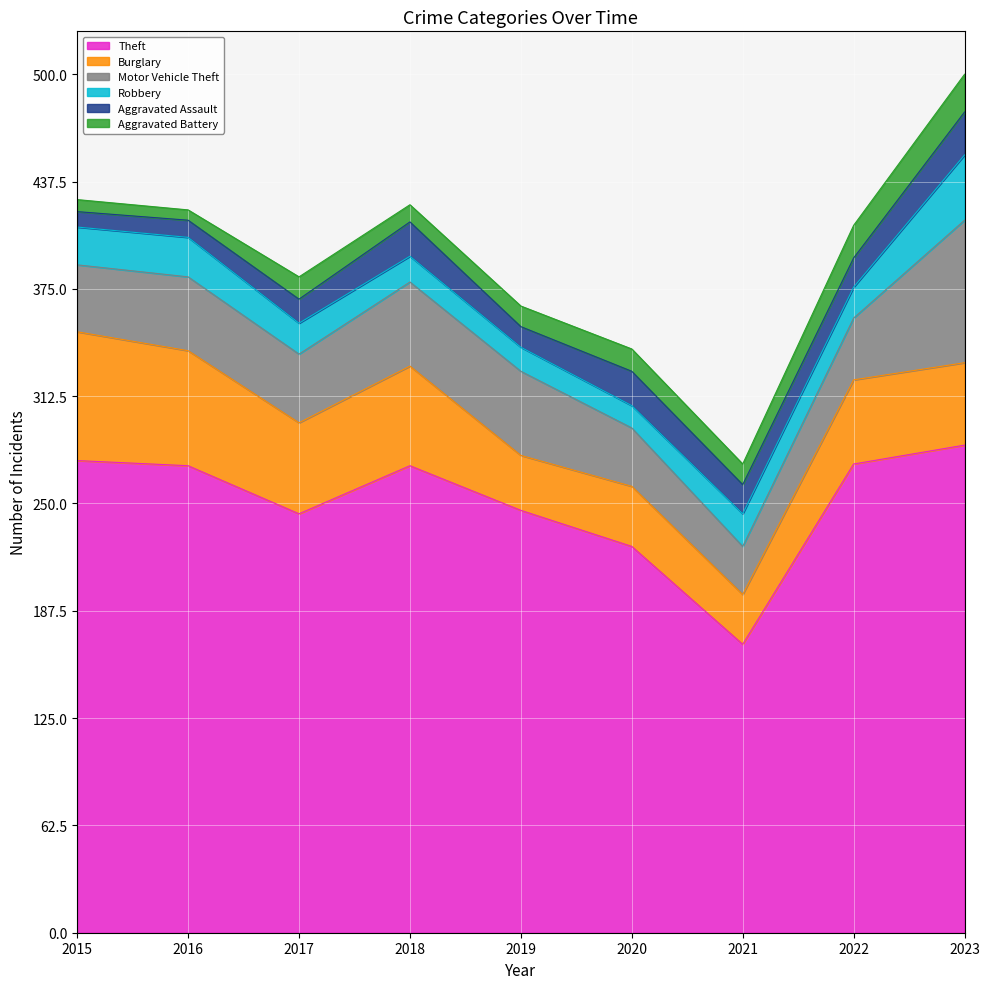

Which has a higher value, 2019 or 2020?

2019